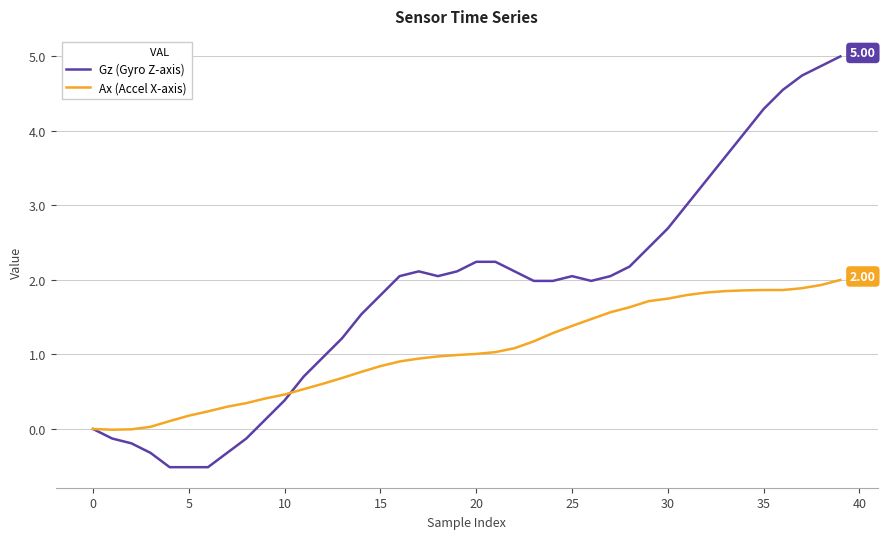

What is the maximum value shown in the chart?

5.0